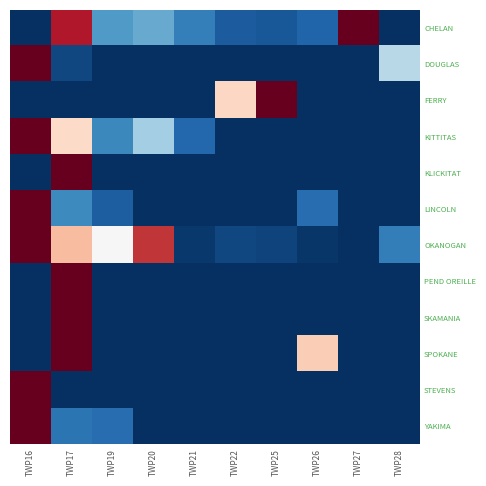

What is the spread (max minus min) of values at TWP27?

2.0